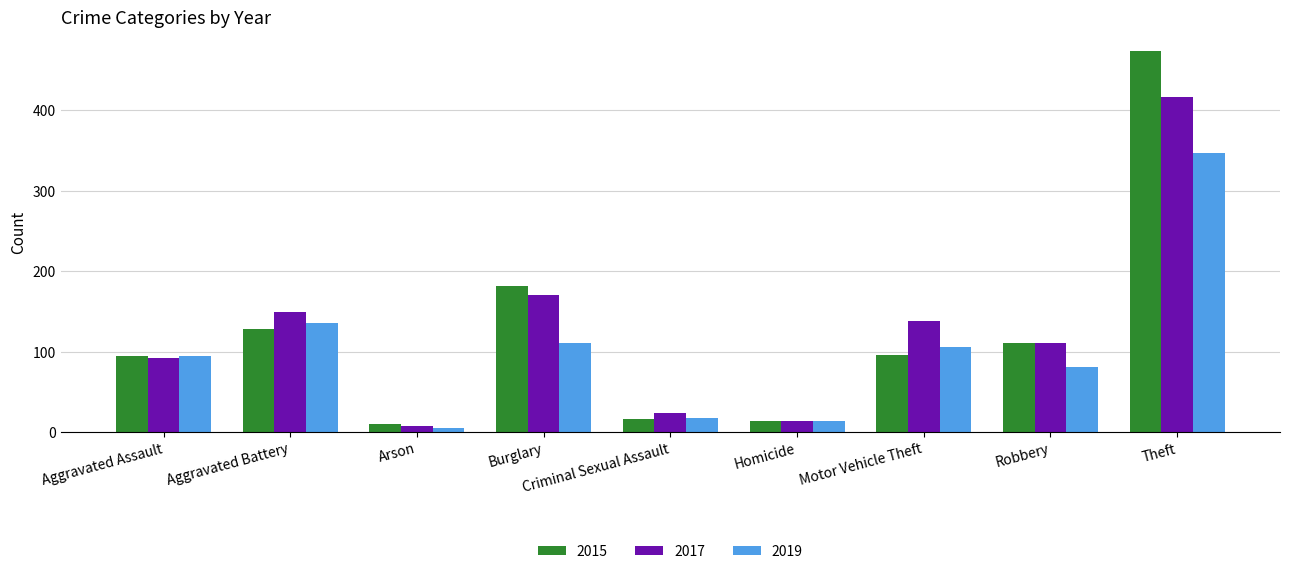

What is the minimum value for 2019?

5